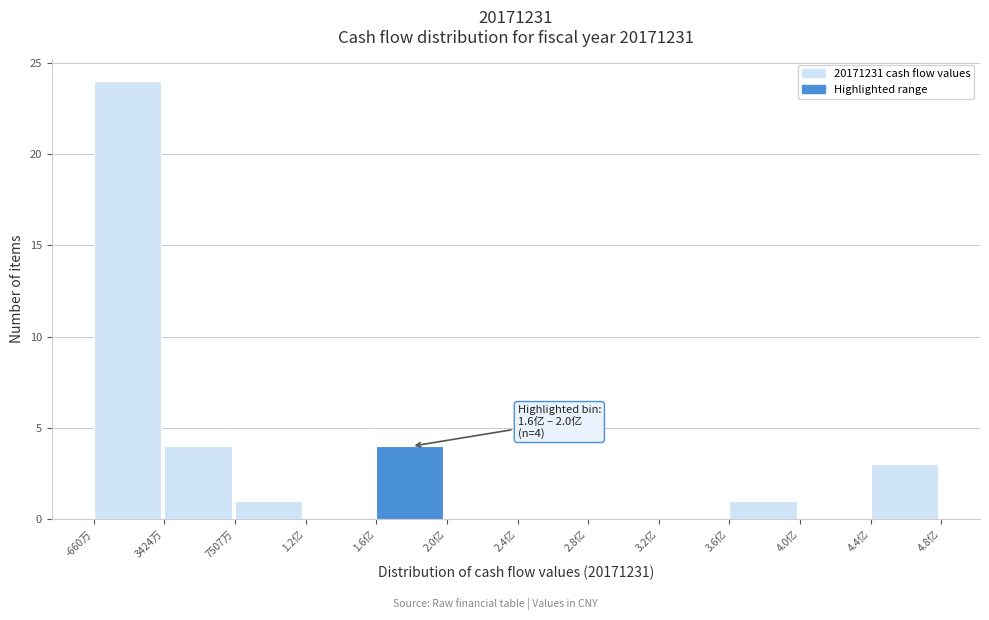

Reading left to right, what are all the values shown in this chart?

-660万=24	3424万=4	7507万=1	1.2亿=0	1.6亿=4	2.0亿=0	2.4亿=0	2.8亿=0	3.2亿=0	3.6亿=1	4.0亿=0	4.4亿=3